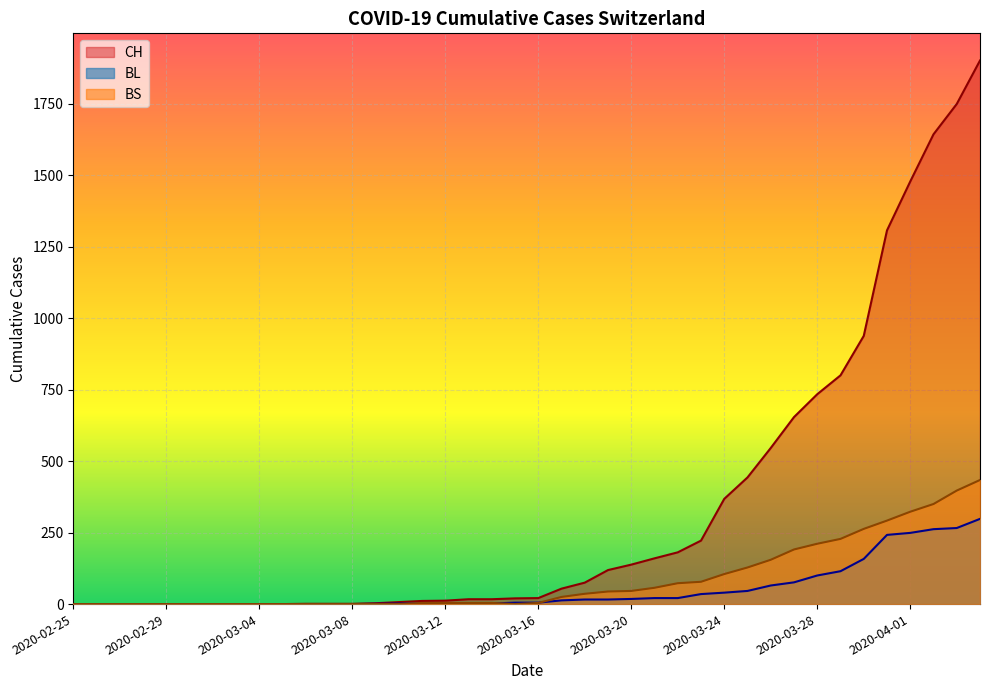

Does the chart display data point markers on the line(s)?

No